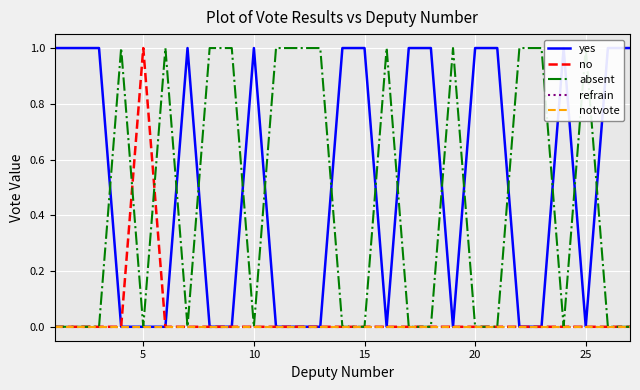

What is the average value of the yes series?

1